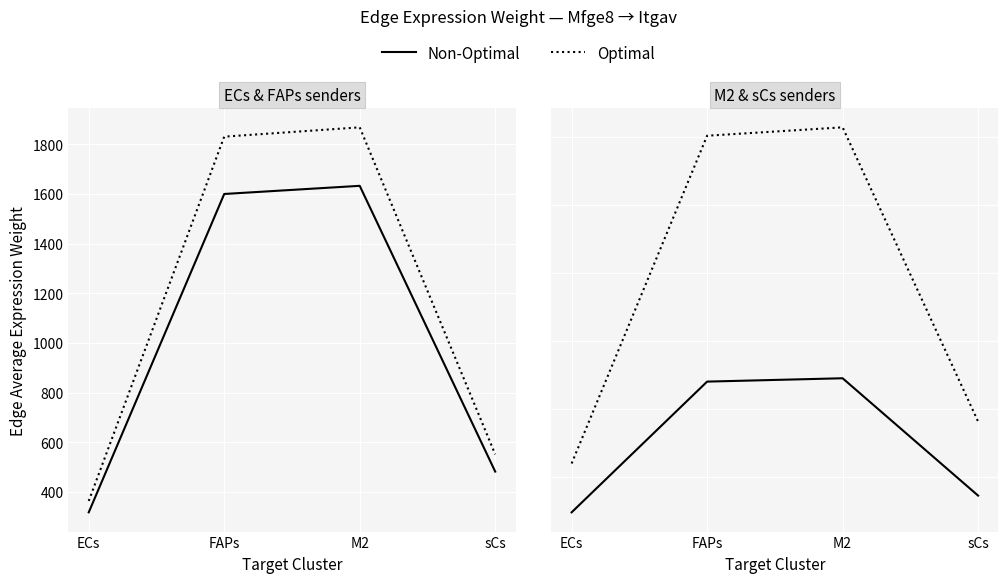

Between M2 and ECs, which is larger?

M2